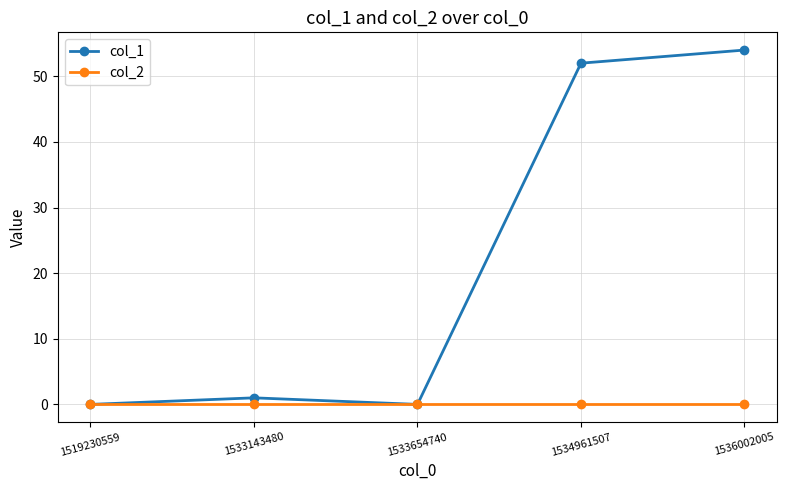

At which label is col_1 closest to 27?

1534961507